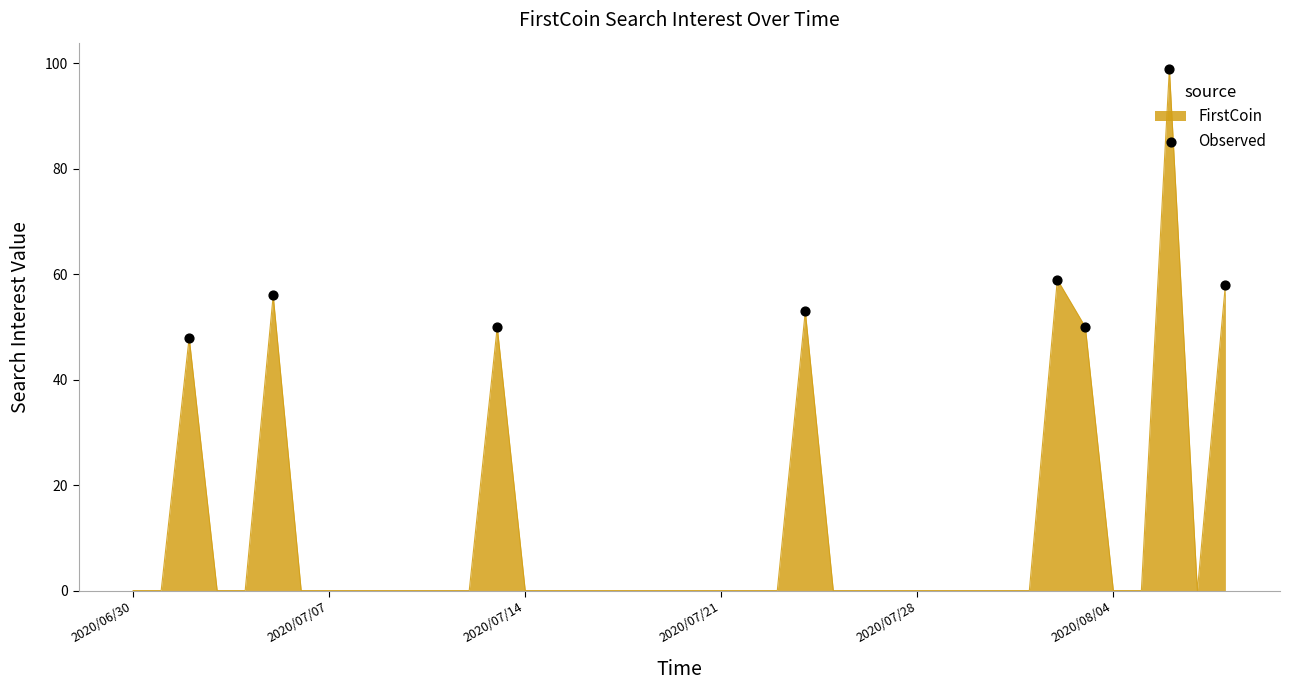

What is the greatest value displayed?

99